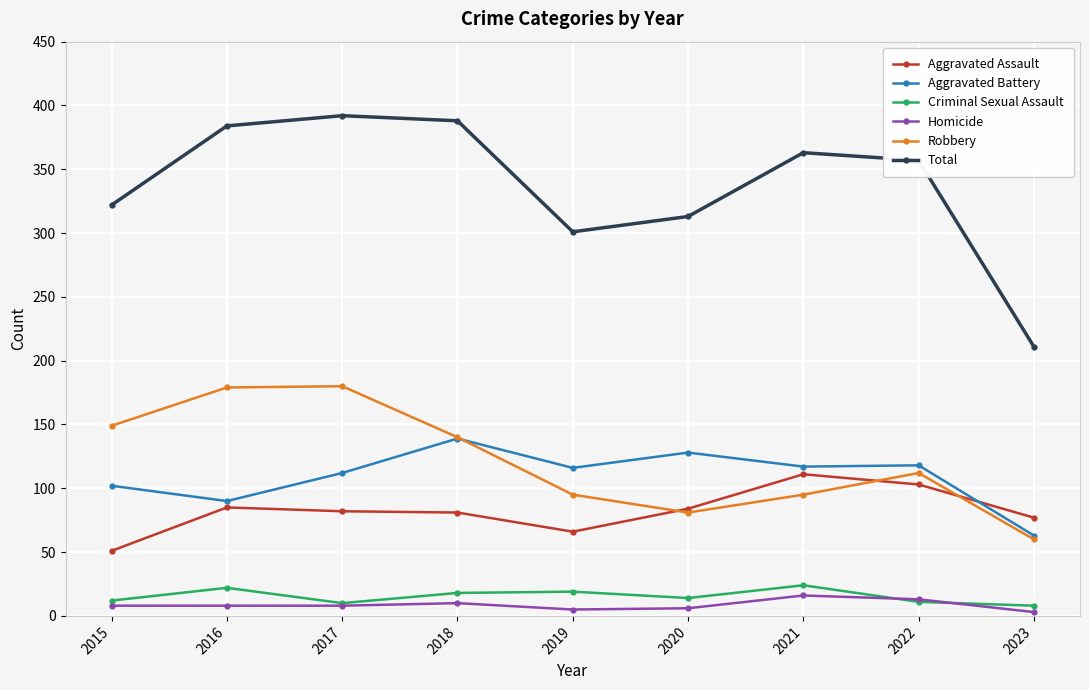

What is the difference between the Criminal Sexual Assault values at 2018 and 2020?

4